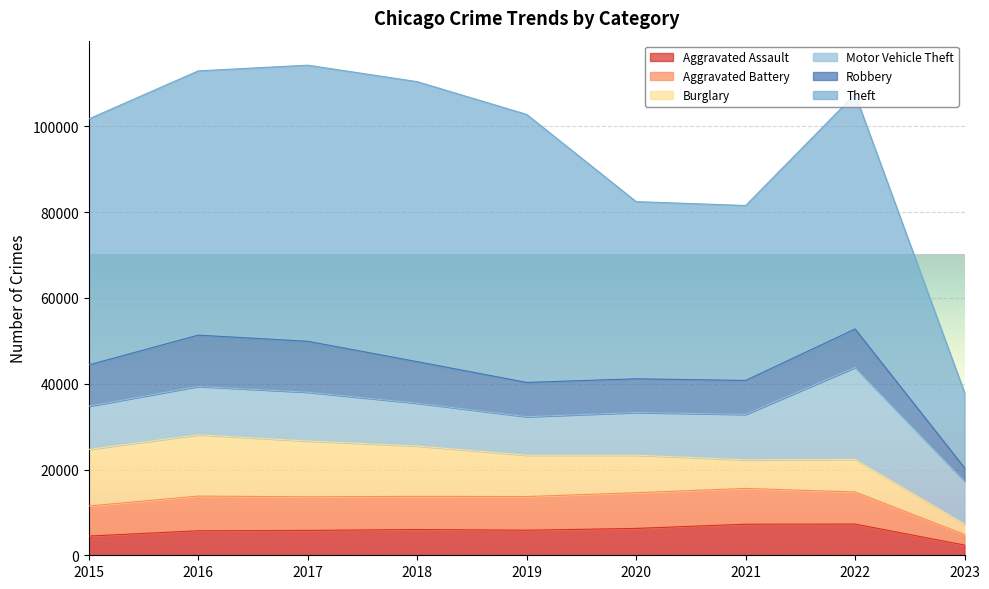

What is the highest value of the Theft series?

65286